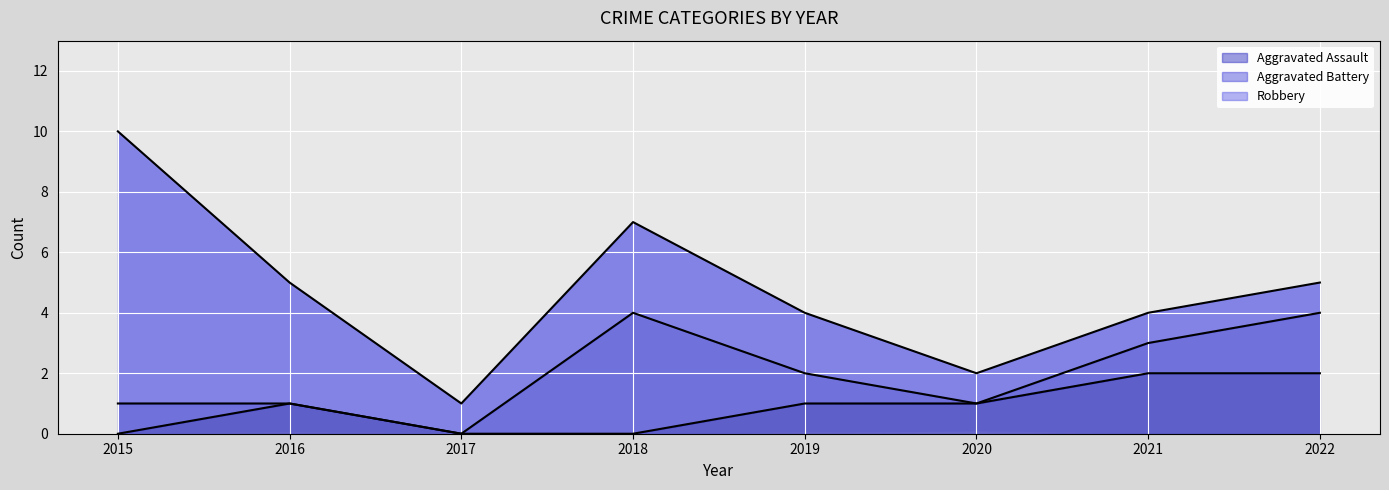

Does the chart display data point markers on the line(s)?

No